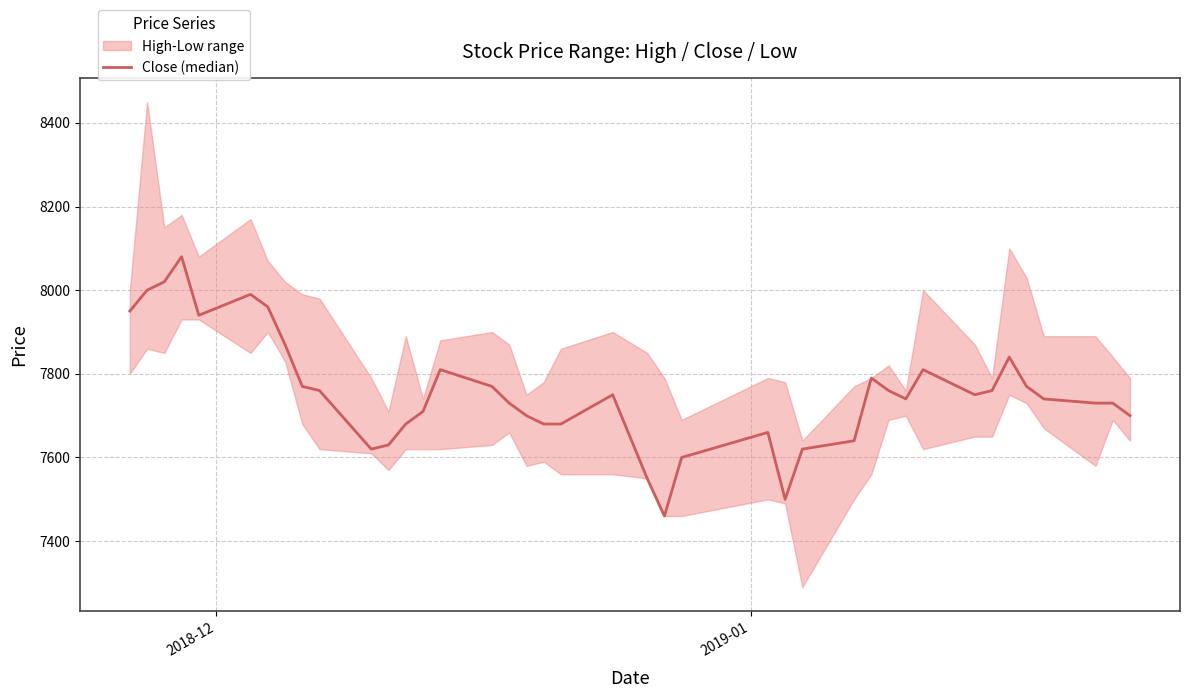

Count the number of categories in the chart.

40